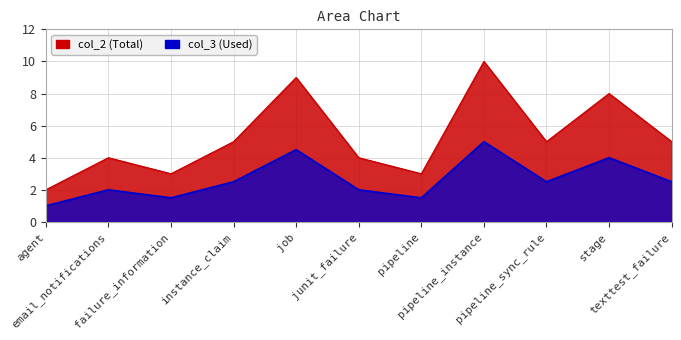

True or false: col_2 and col_3 cross at least once.

False